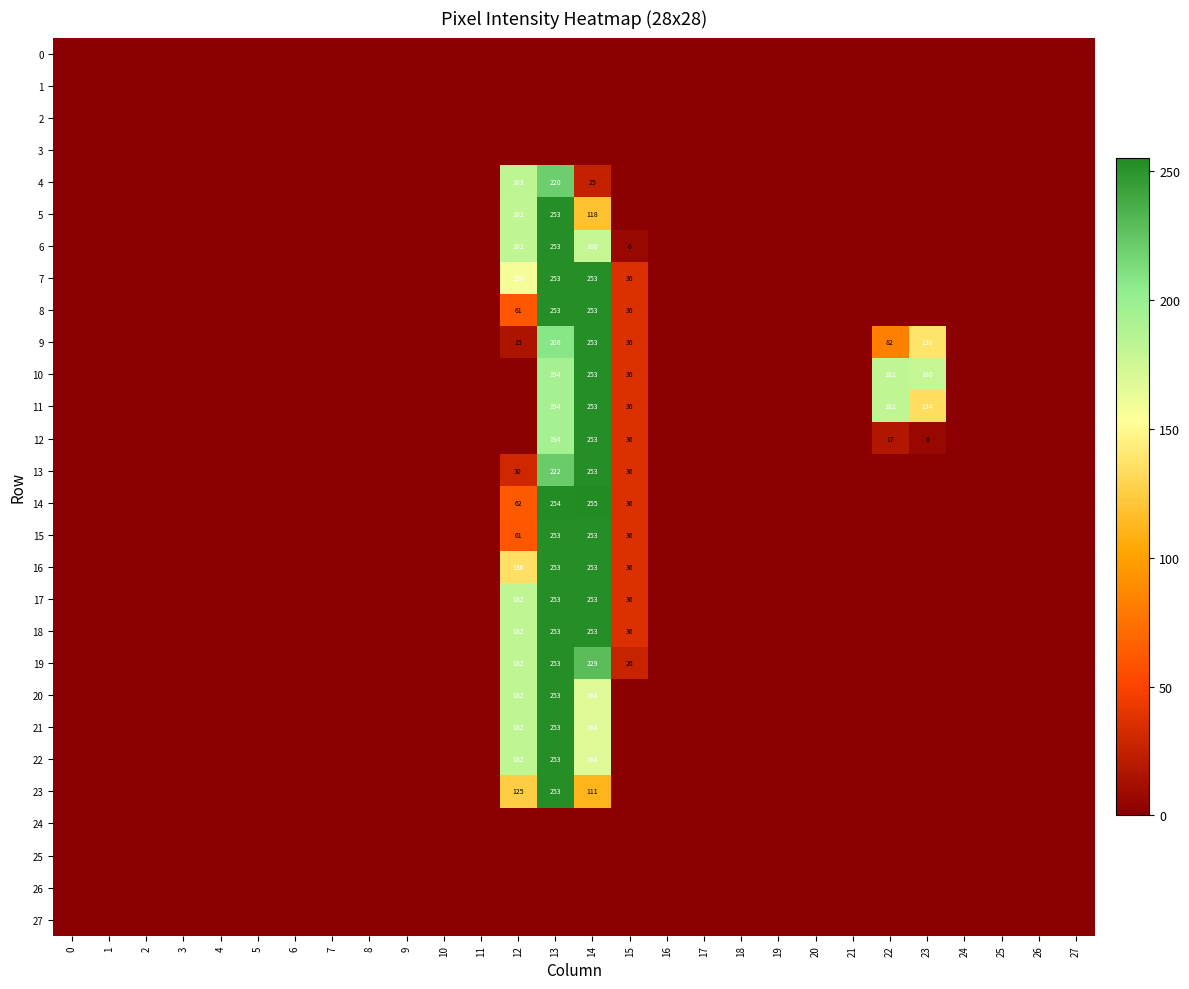

Rank the series by their maximum value, from highest to lowest.

14, 5, 6, 7, 8, 9, 10, 11, 12, 13, 15, 16, 17, 18, 19, 20, 21, 22, 23, 4, 0, 1, 2, 3, 24, 25, 26, 27